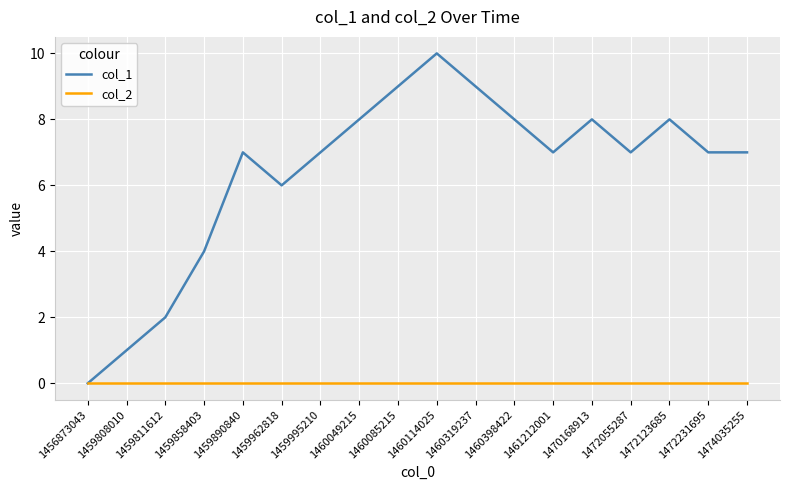

Is the value of col_1 at 1459962818 greater than the value of col_2 at 1461212001?

Yes